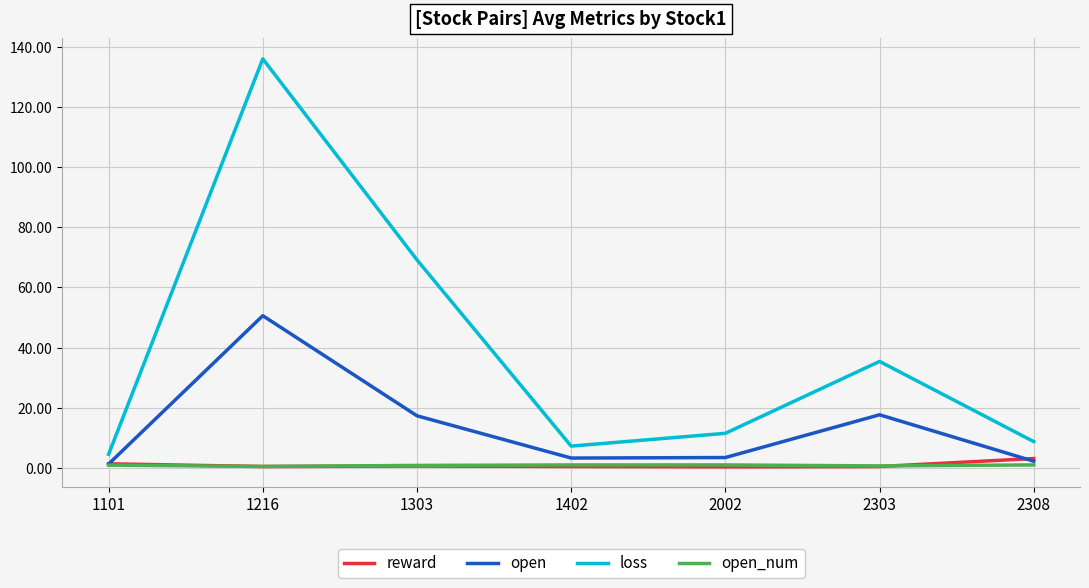

What are all the series names shown in the legend?

reward, open, loss, open_num